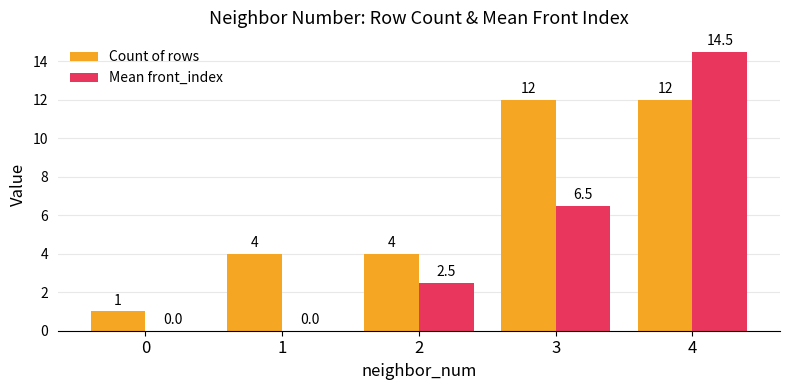

Read the Count of rows value at 3.

12.0